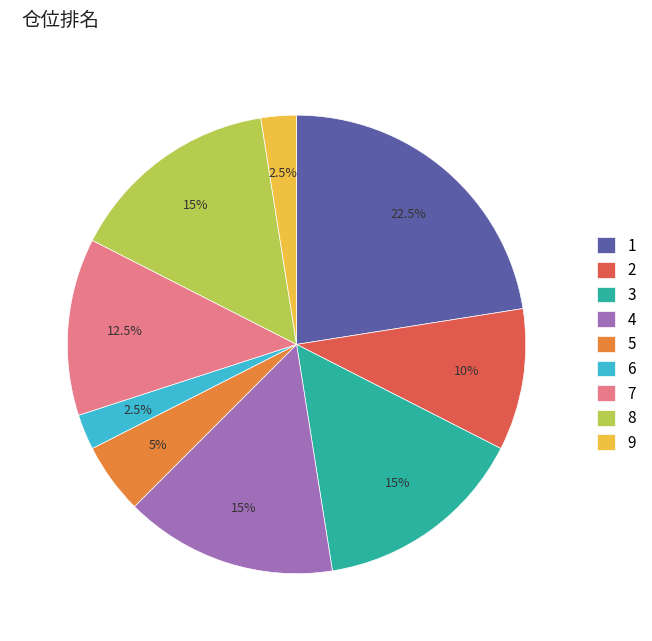

Count the number of slices in the pie.

9